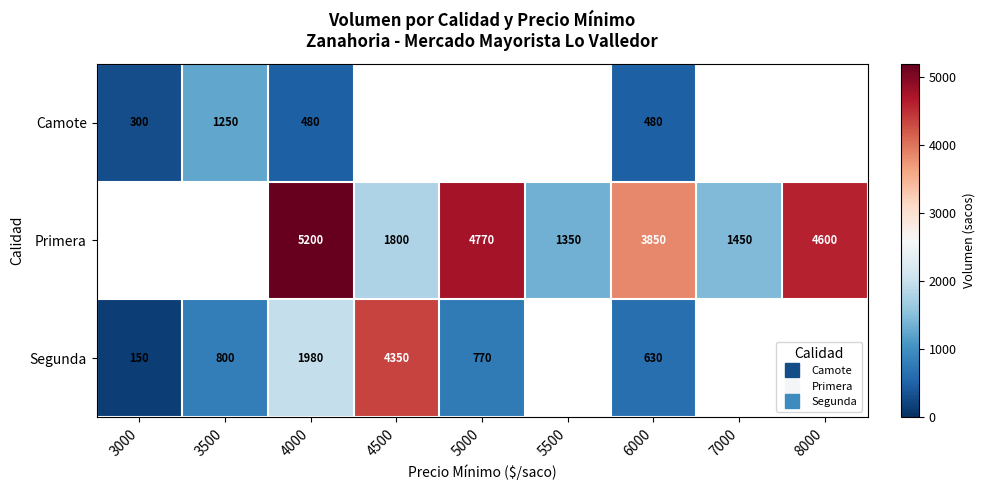

Which series has the widest spread of values?

Segunda